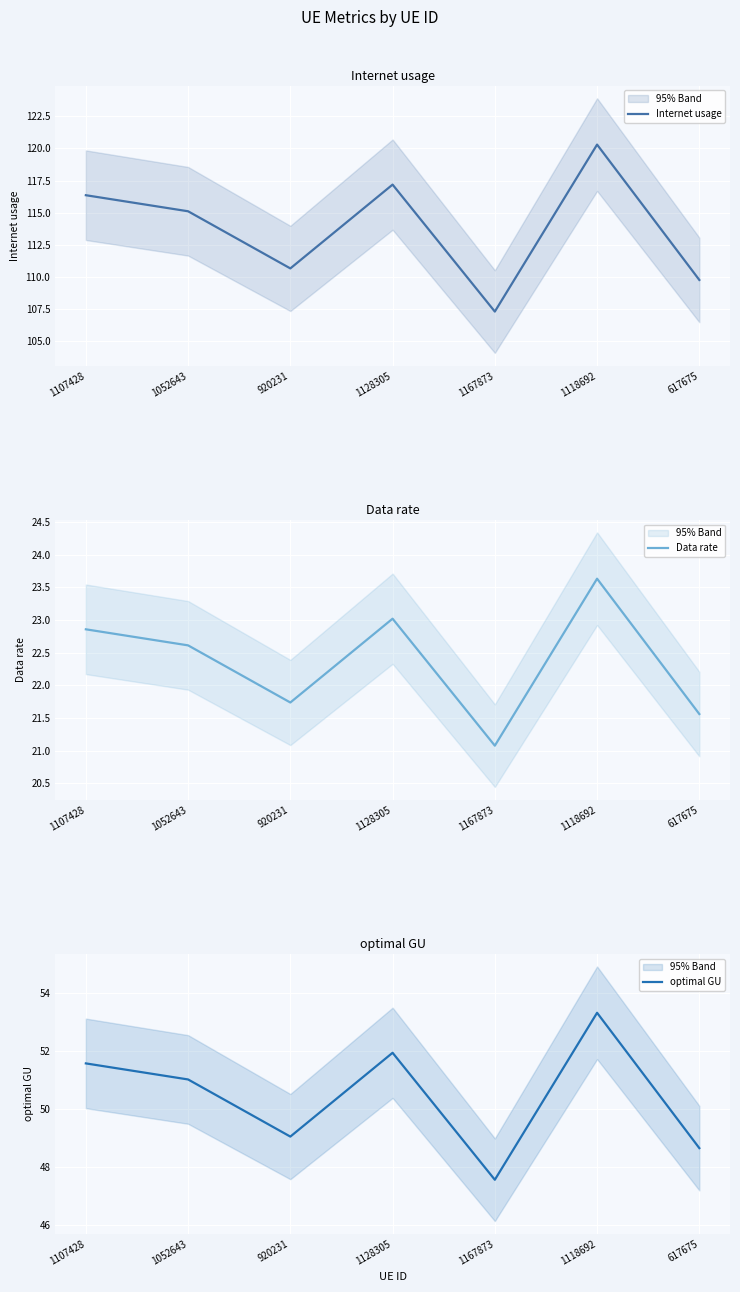

What is the label of the 7th point from the left?

617675